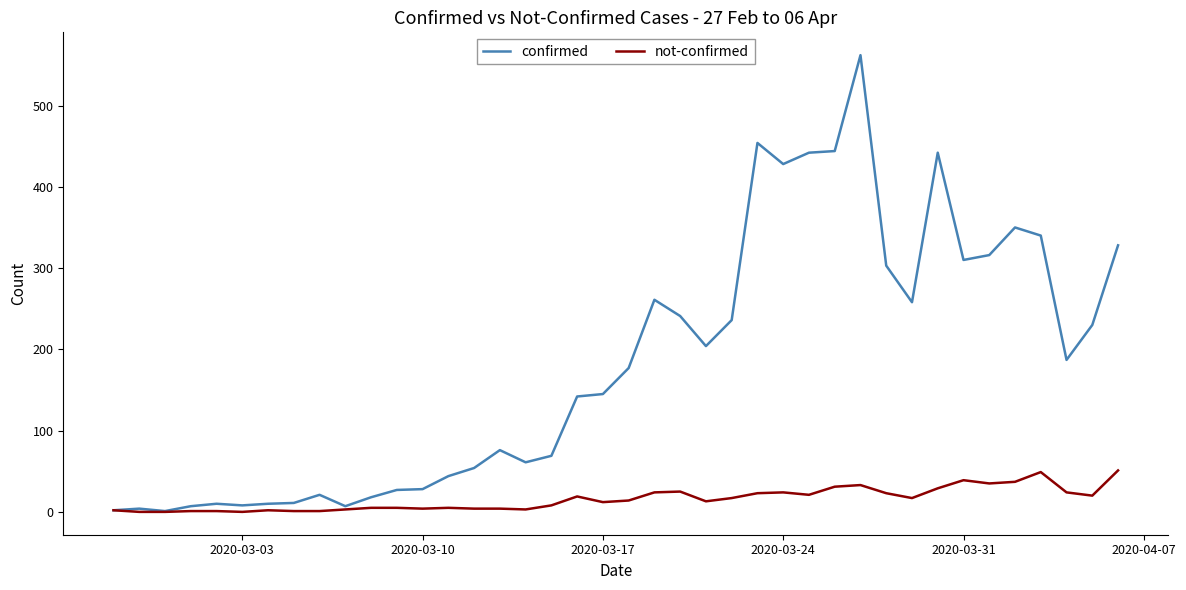

Which series has the largest total across all categories?

confirmed